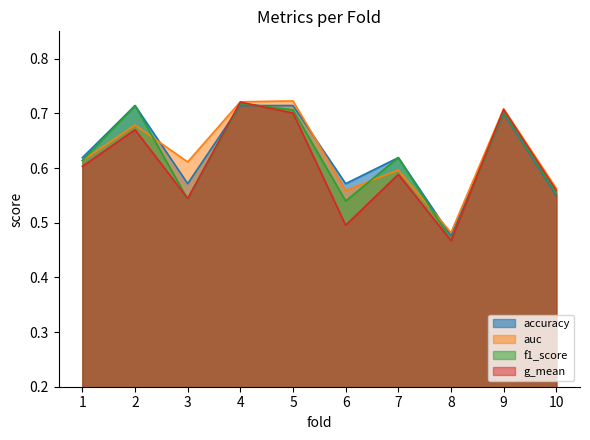

Rank the series at 2 from lowest to highest value.

g_mean, auc, accuracy, f1_score